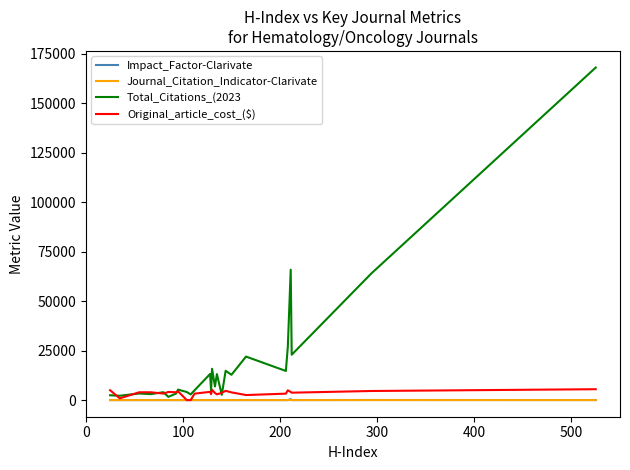

What is the maximum value shown in the chart?

168059.0